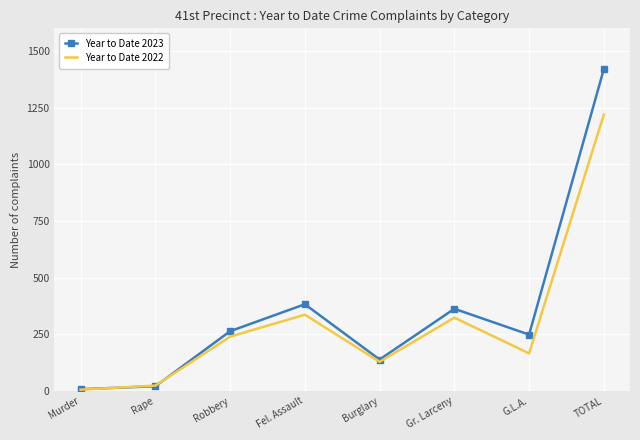

Which series ends up on top after the final intersection of Year to Date 2023 and Year to Date 2022?

Year to Date 2023